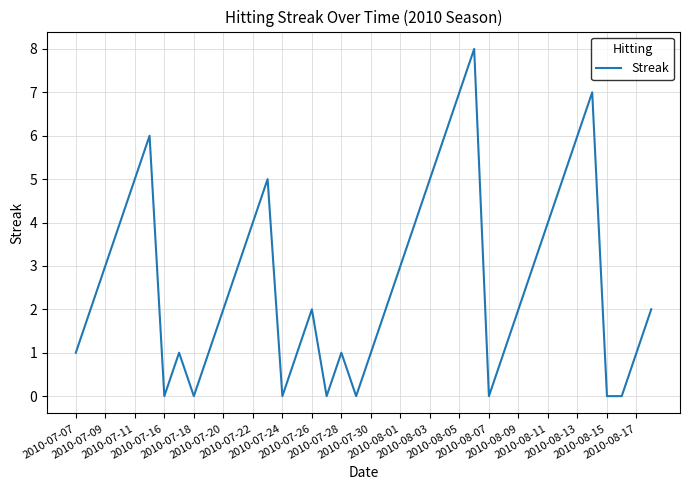

What is the maximum value shown in the chart?

8